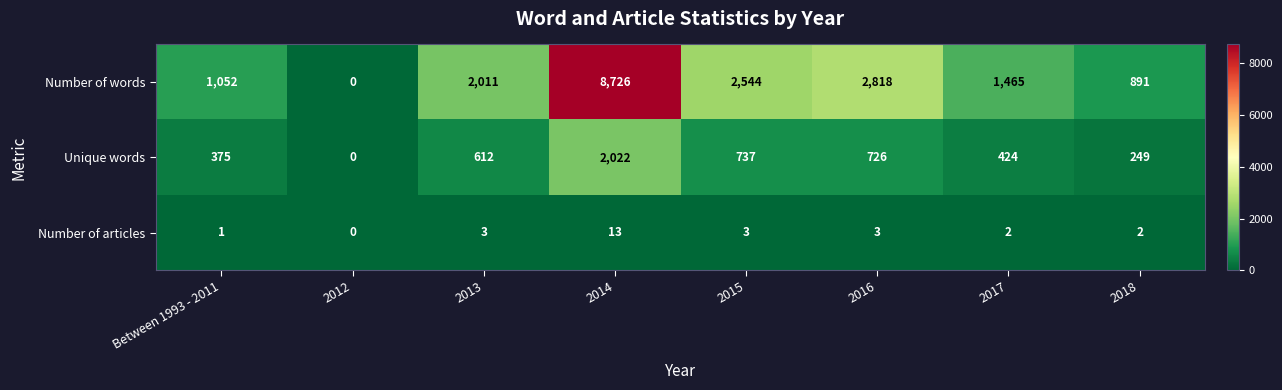

List the series in order of their overall mean, lowest first.

Number of articles, Unique words, Number of words